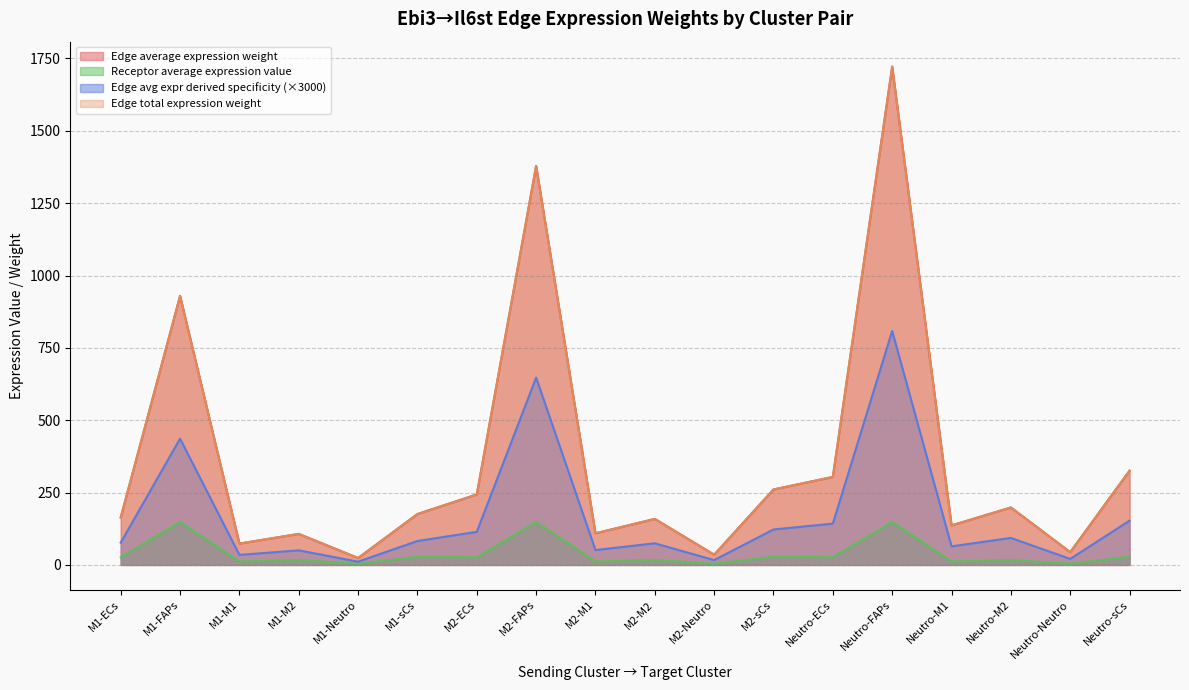

Where is the first local maximum for Edge average expression weight?

M1-FAPs